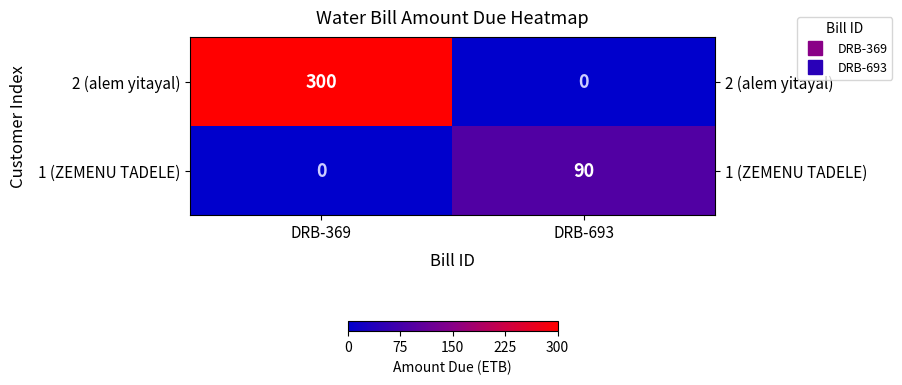

Reading right to left, transcribe all the data shown in this chart.

2 (alem yitayal): 0	300
1 (ZEMENU TADELE): 90	0